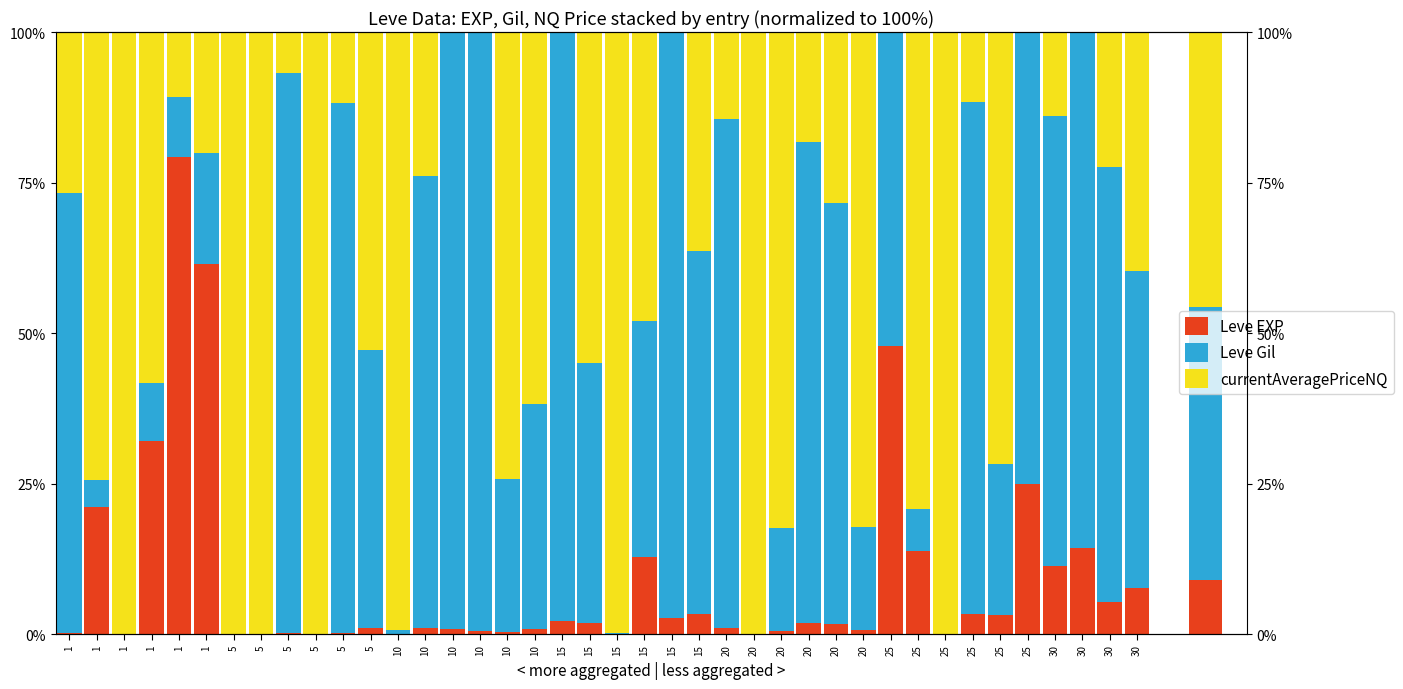

What is the difference between the highest and lowest values at 1?

73.0